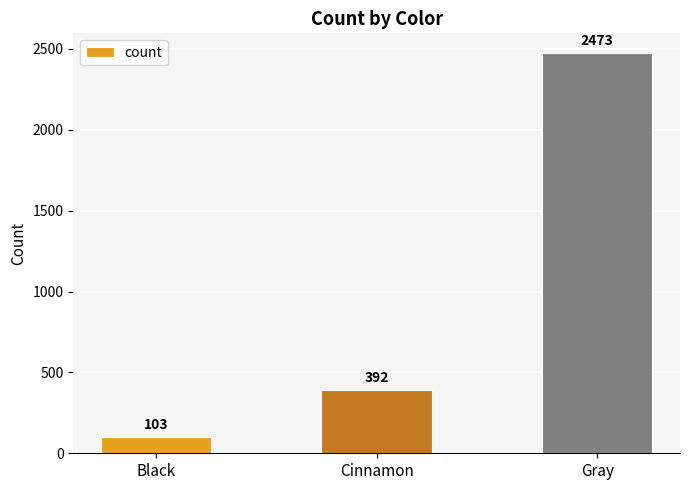

Reading right to left, transcribe all the data shown in this chart.

2473	392	103